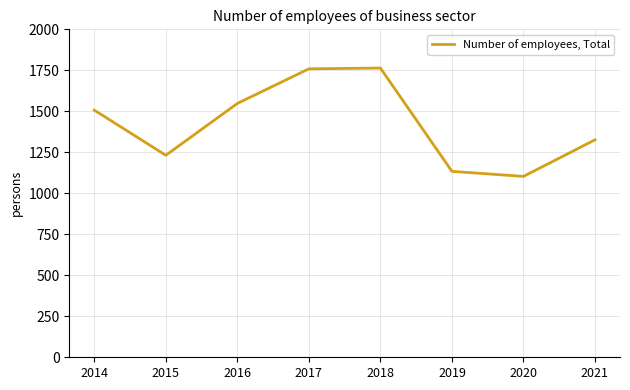

What is the average value?

1422